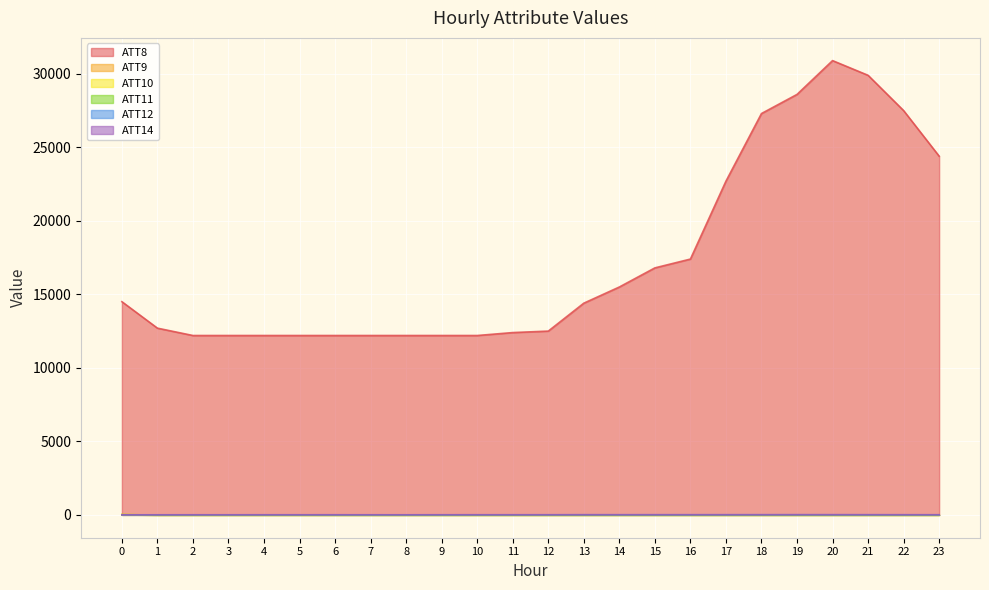

What is the sum of the ATT9 values at 6 and 13?

-20.0